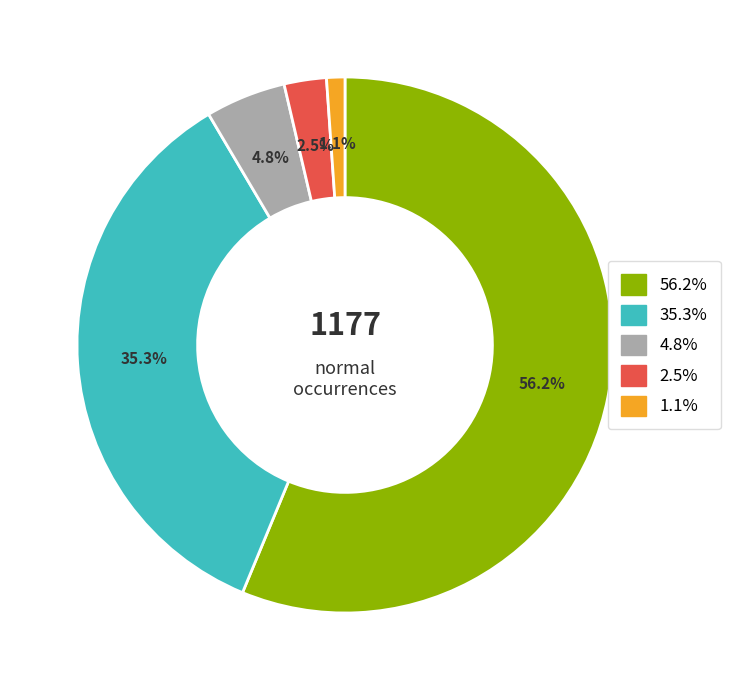

Which slice is the largest?

56.2%